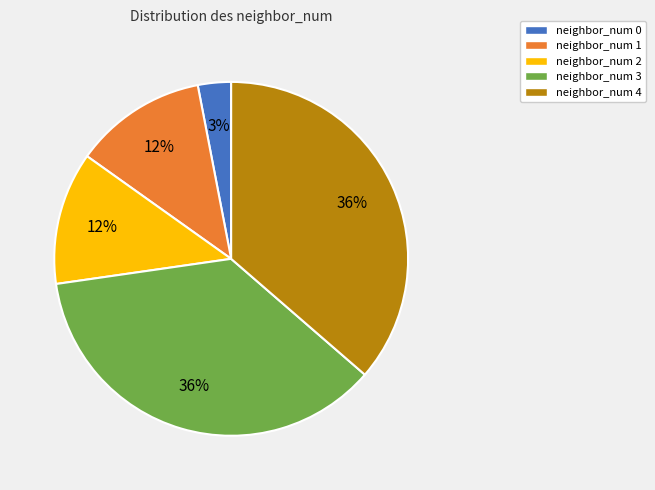

Approximately how many times larger is the value at neighbor_num 1 compared to neighbor_num 0?

4.0